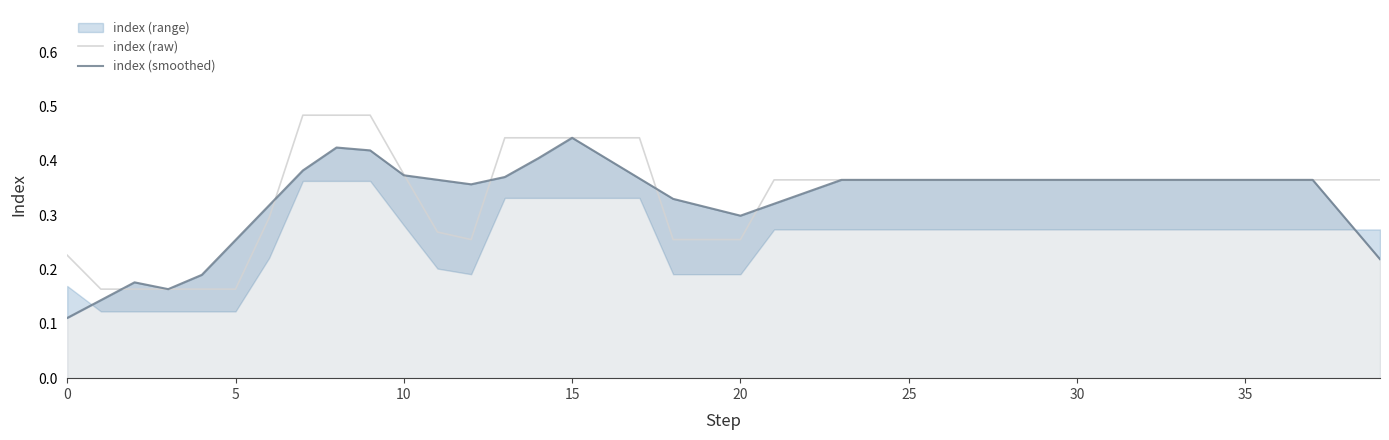

True or false: index (raw) and index (smoothed) intersect in this chart.

True